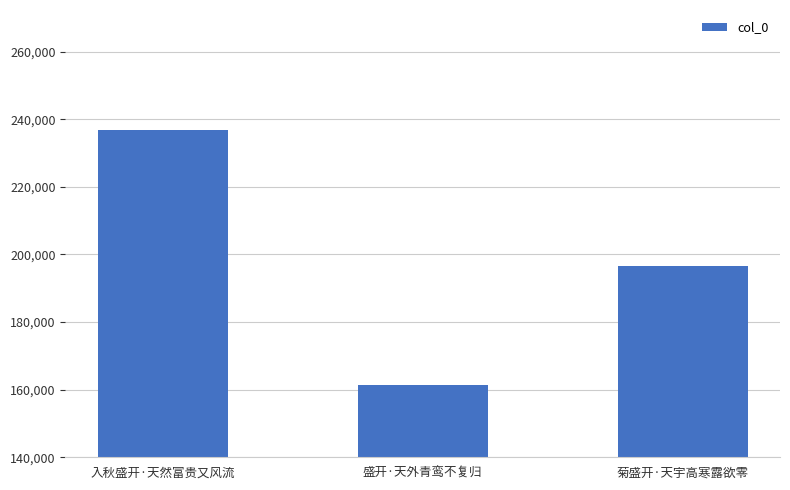

What position from the right is 菊盛开·天宇高寒露欲零?

1